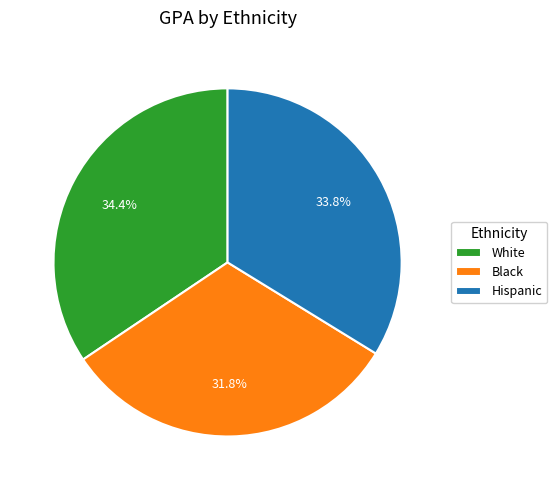

Count the number of slices in the pie.

3